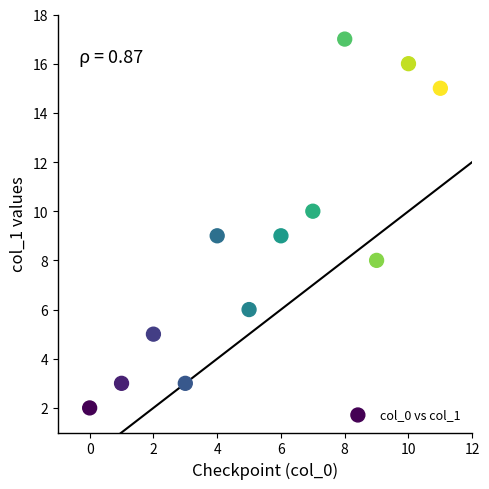

What is the average Y value?

9